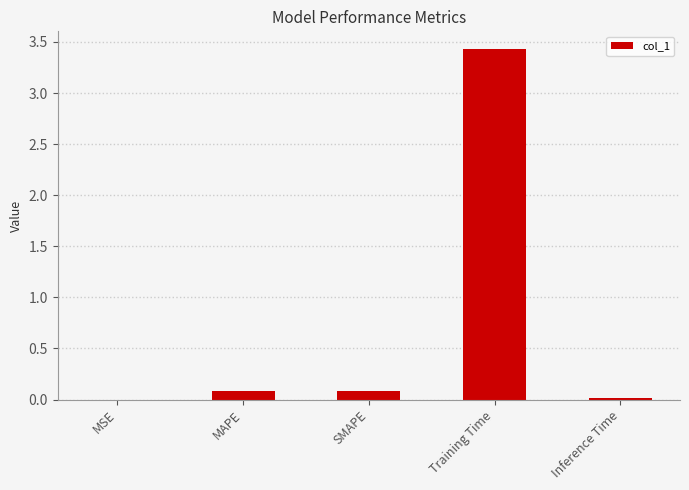

The chart shows a value of 0.1 at SMAPE. True or false?

True